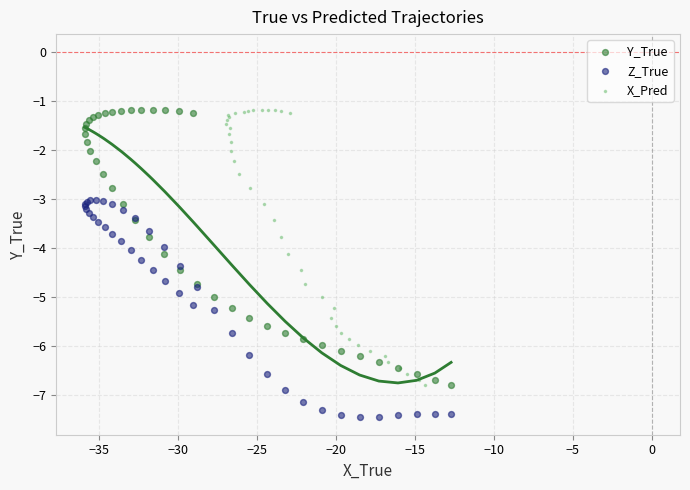

Which series contains the lowest Y value?

Z_True